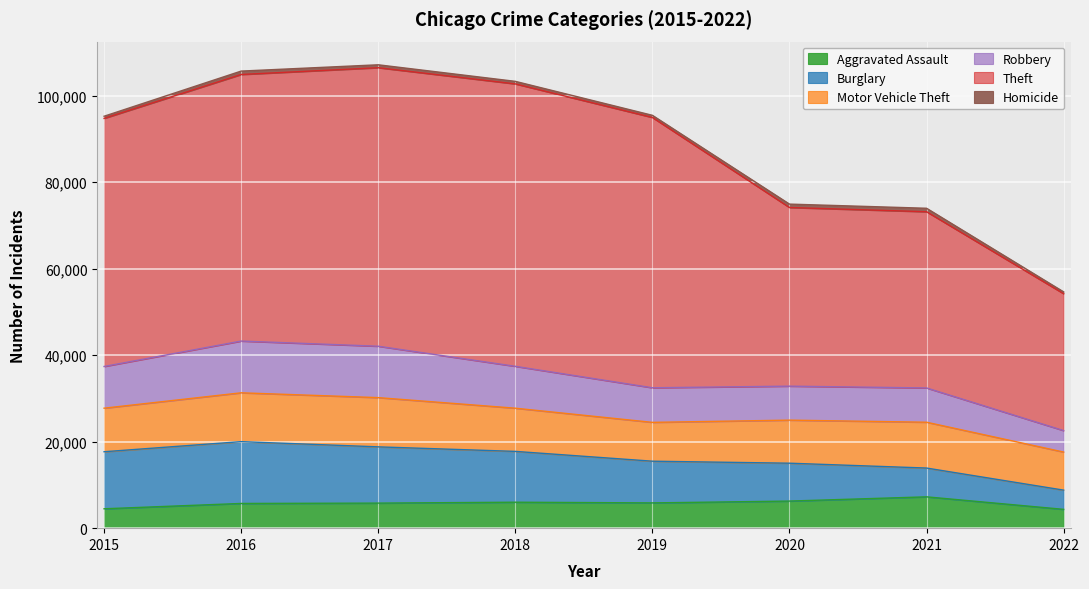

In Robbery, how many points are lower than both neighbors (excluding endpoints)?

1